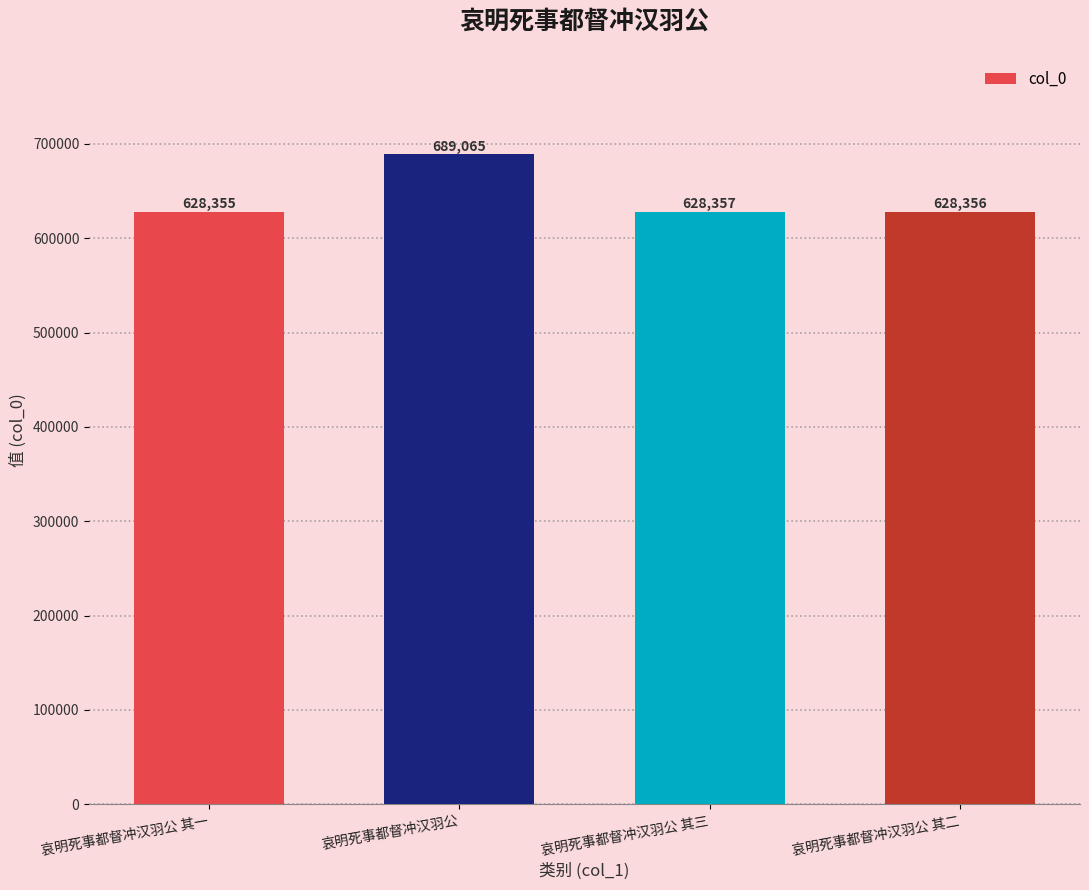

Does the chart contain stacked bars?

No